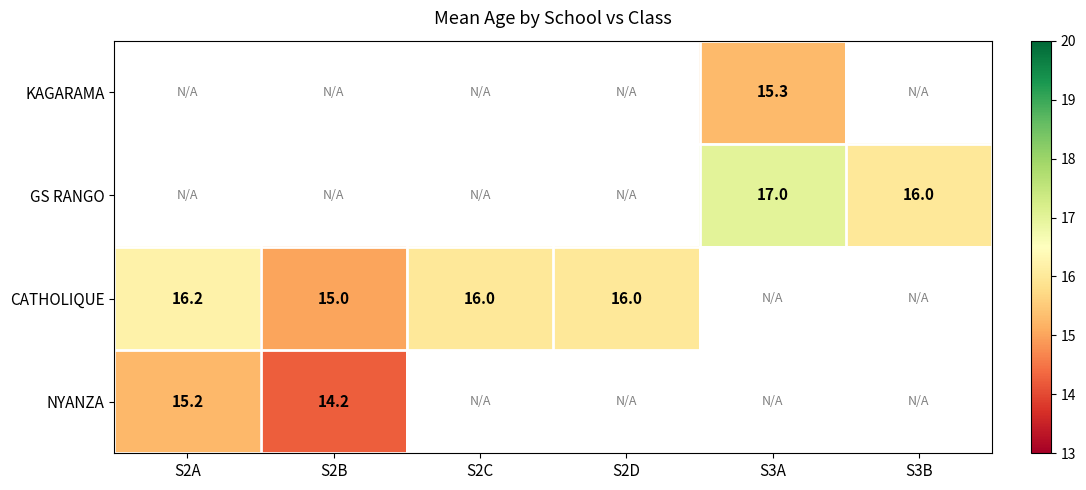

How many data points does each series have?

6